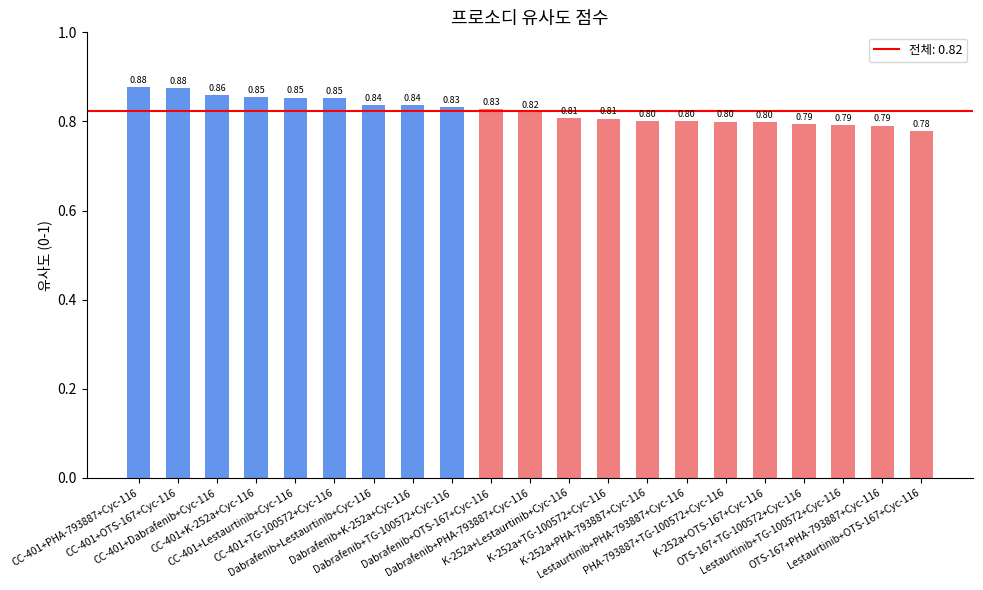

What is the sum of all values?

17.3